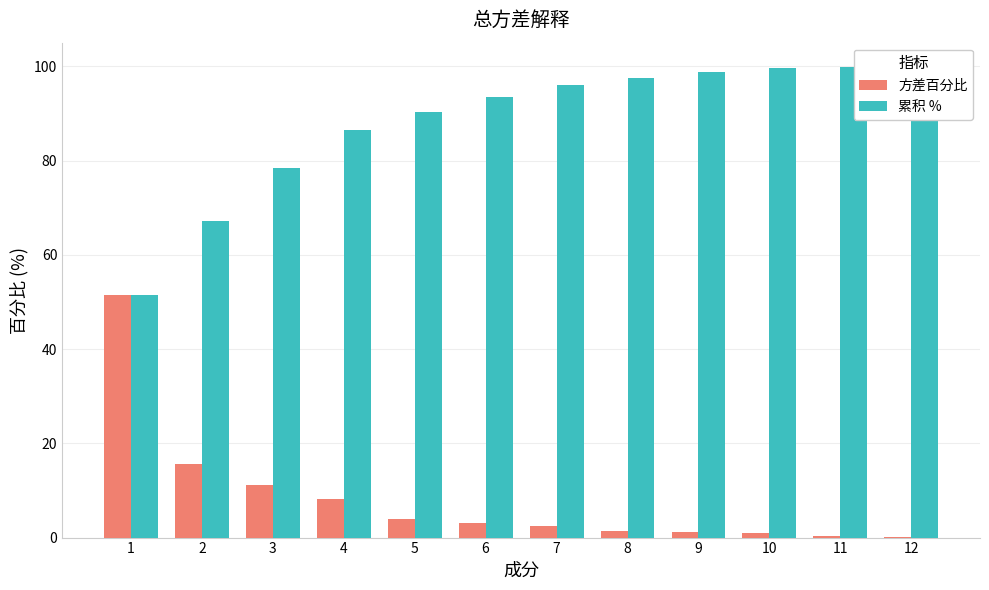

Which series has the widest spread of values?

方差百分比